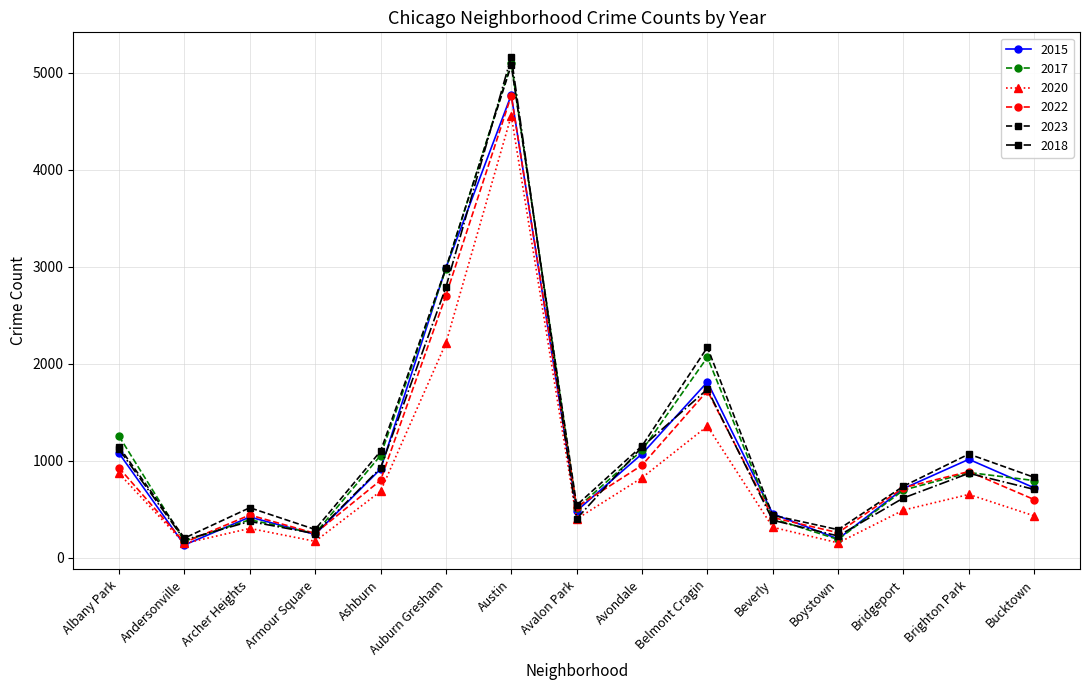

What is the label of the 3rd point from the right?

Bridgeport